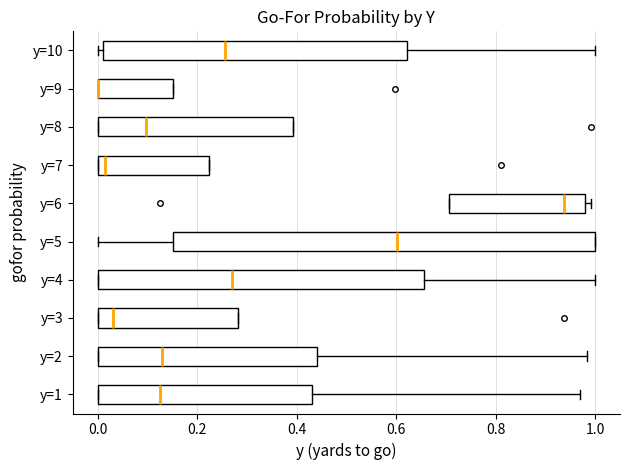

Where does the median line of the box for y=7 sit on the x-axis? The values are not printed on the chart, so give them approximately, as read against the axis.

0.02